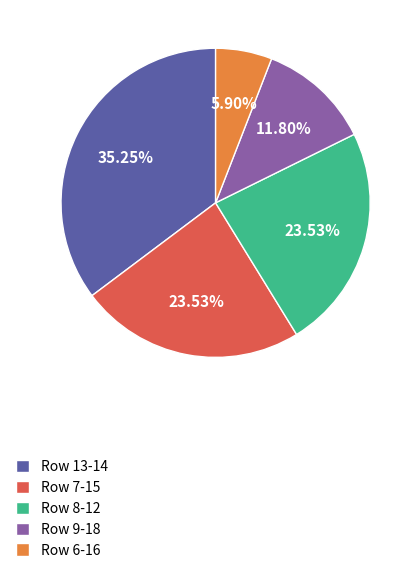

Which category has the smallest portion of the pie?

Row 6-16